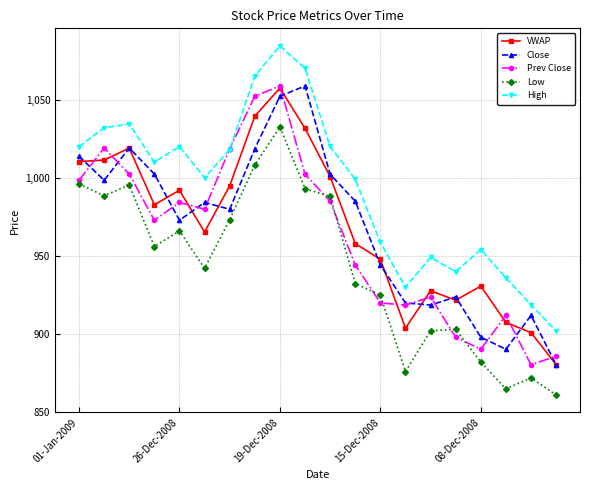

What is the highest value of the Close series?

1058.7